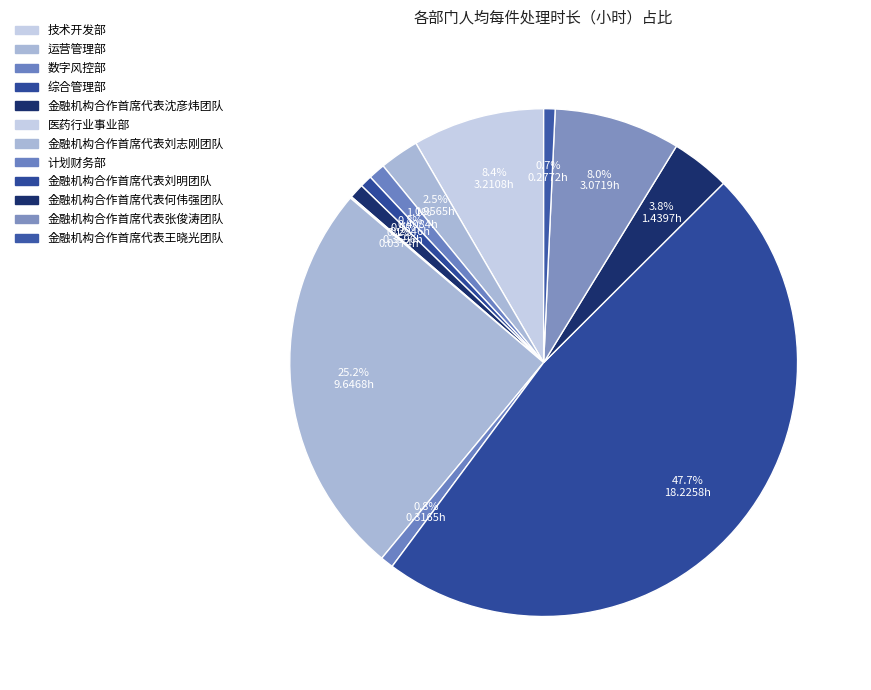

What percentage do 综合管理部 and 医药行业事业部 together represent?

0.9%